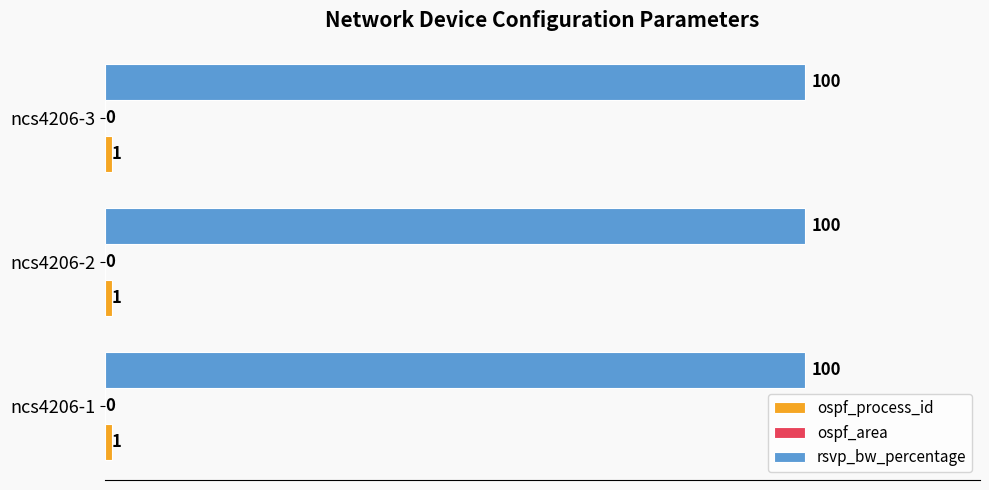

What is the greatest value displayed?

100